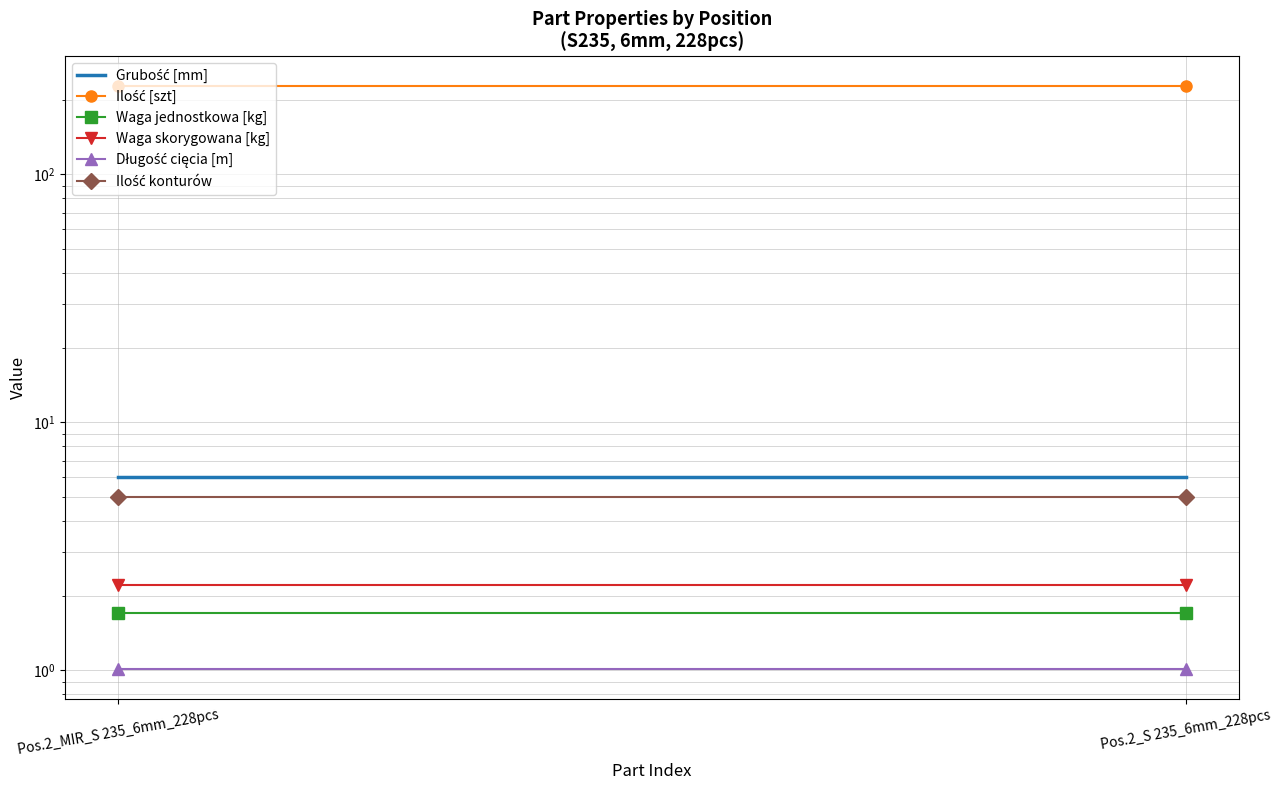

What are all the series names shown in the legend?

Grubość [mm], Ilość [szt], Waga jednostkowa [kg], Waga skorygowana [kg], Długość cięcia [m], Ilość konturów